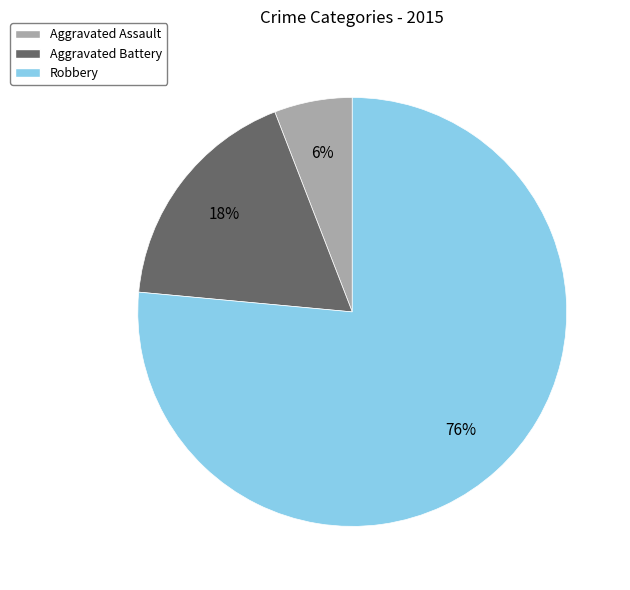

Does any single category account for the majority?

Yes